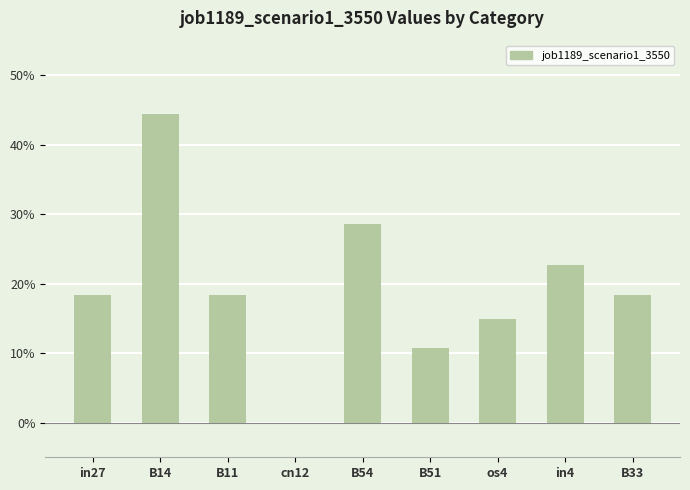

Which has a higher value, B51 or cn12?

B51